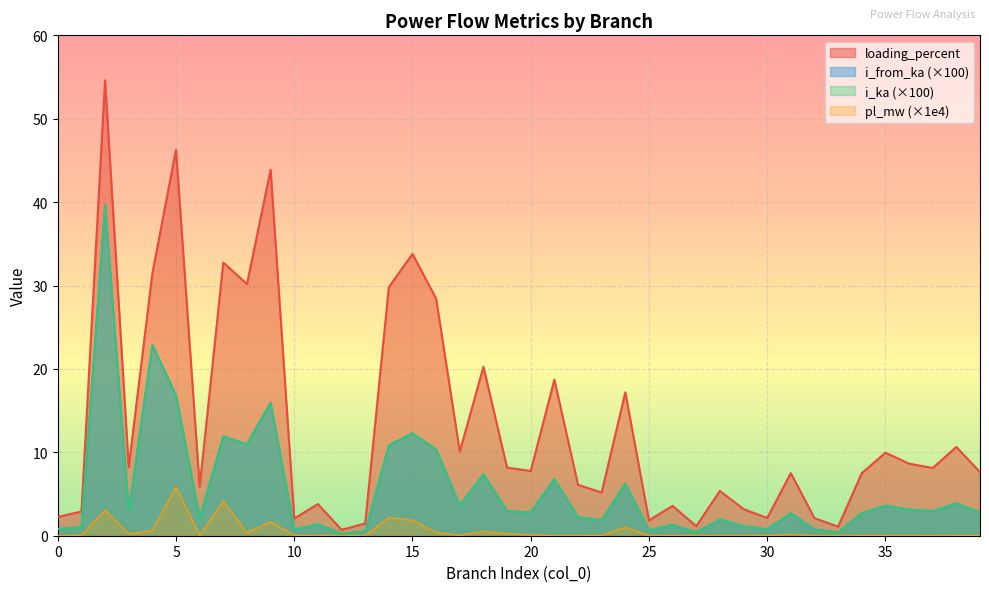

What are all the series names shown in the legend?

loading_percent, i_from_ka (×100), i_ka (×100), pl_mw (×1e4)